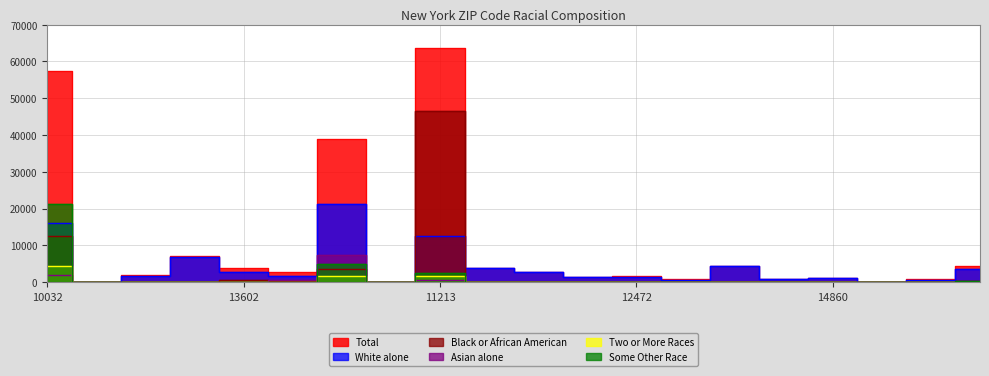

How many values in the Two or More Races series exceed 48?

9